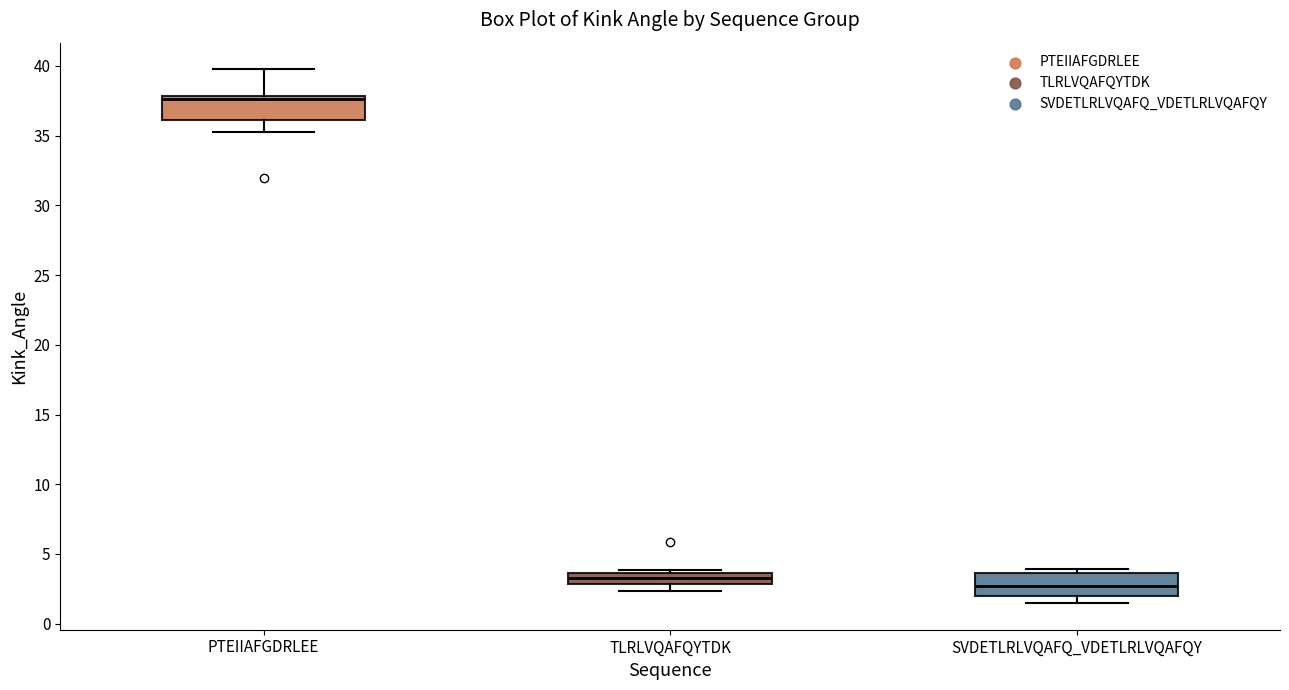

Where does the lower whisker of the box for PTEIIAFGDRLEE end on the y-axis? The values are not printed on the chart, so give them approximately, as read against the axis.

35.5